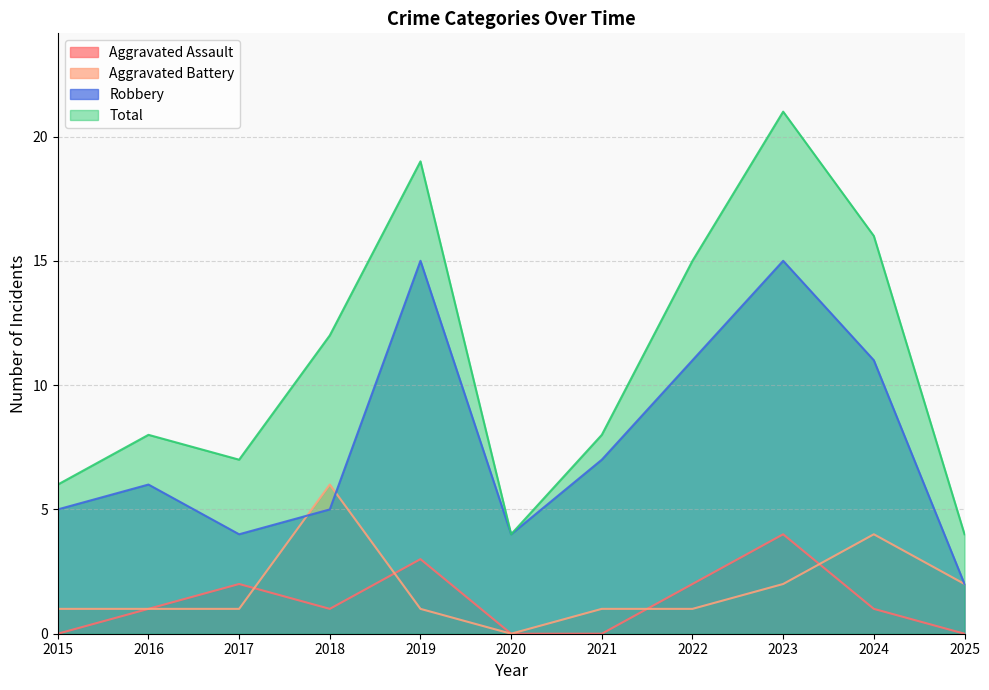

Reading left to right, transcribe all the data shown in this chart.

Aggravated Assault: 2015=0	2016=1	2017=2	2018=1	2019=3	2020=0	2021=0	2022=2	2023=4	2024=1	2025=0
Aggravated Battery: 2015=1	2016=1	2017=1	2018=6	2019=1	2020=0	2021=1	2022=1	2023=2	2024=4	2025=2
Robbery: 2015=5	2016=6	2017=4	2018=5	2019=15	2020=4	2021=7	2022=11	2023=15	2024=11	2025=2
Total: 2015=6	2016=8	2017=7	2018=12	2019=19	2020=4	2021=8	2022=15	2023=21	2024=16	2025=4